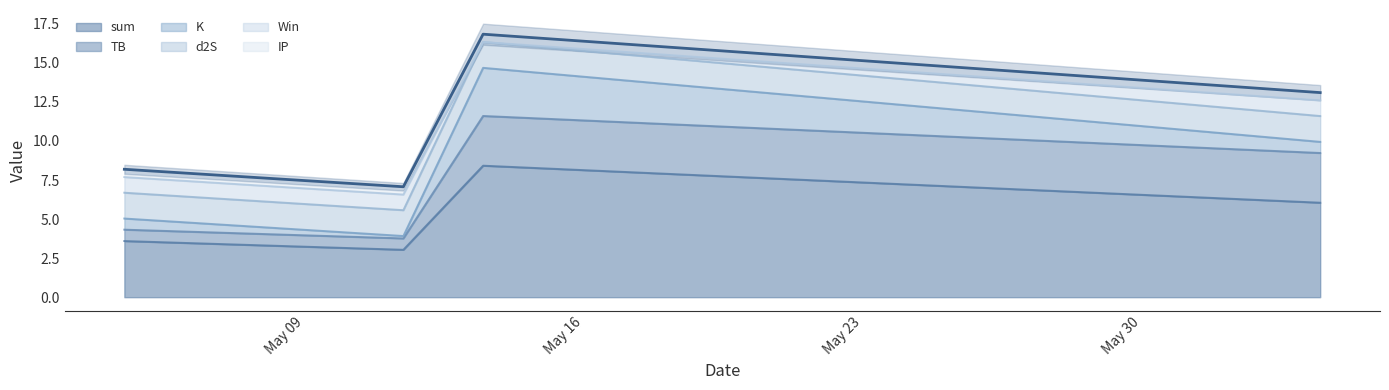

What is the highest value of the sum series?

8.4